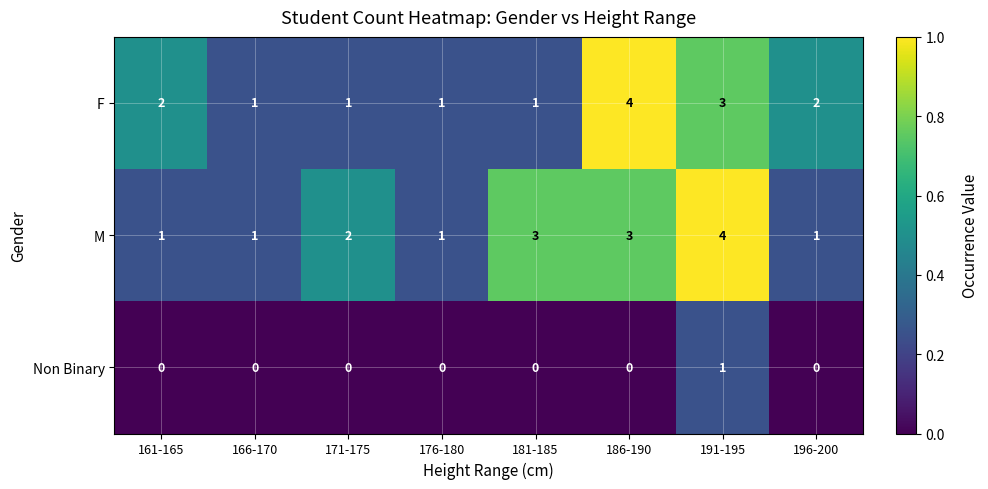

Reading left to right, what are all the values shown in this chart?

F: 2	1	1	1	1	4	3	2
M: 1	1	2	1	3	3	4	1
Non Binary: 0	0	0	0	0	0	1	0